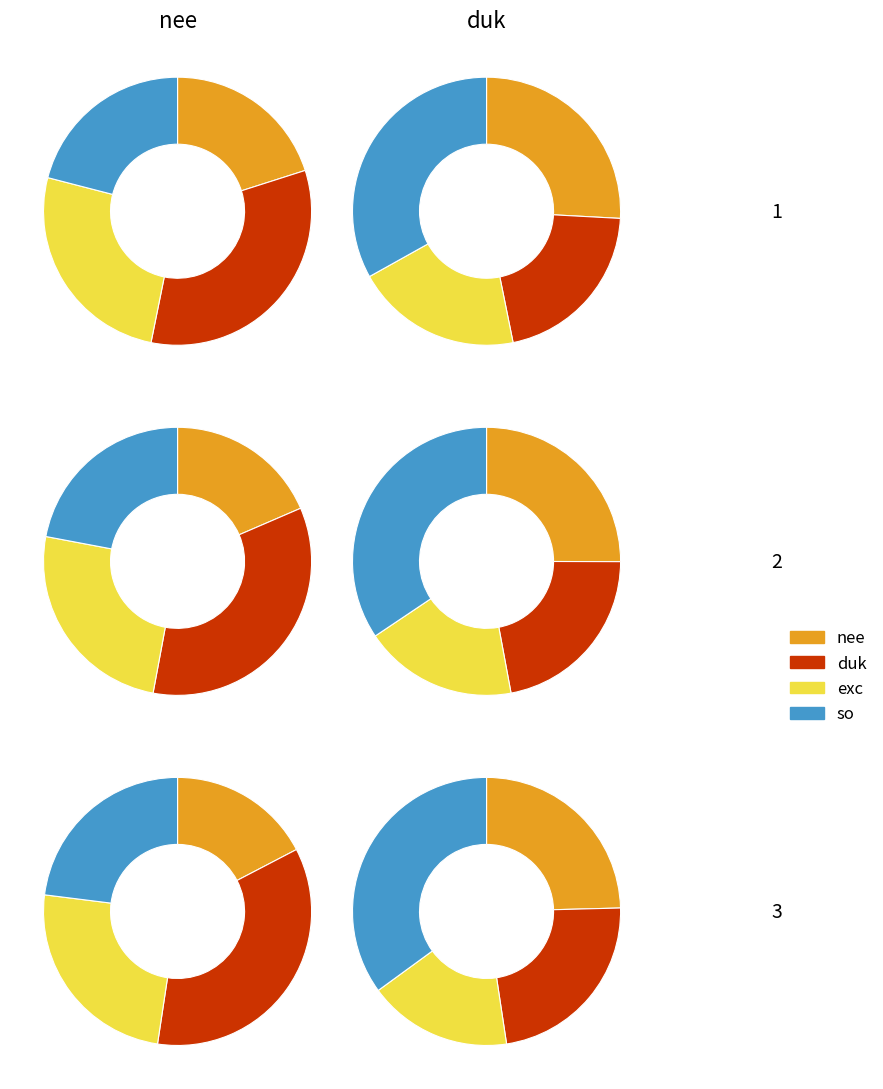

Does any single category account for the majority?

No